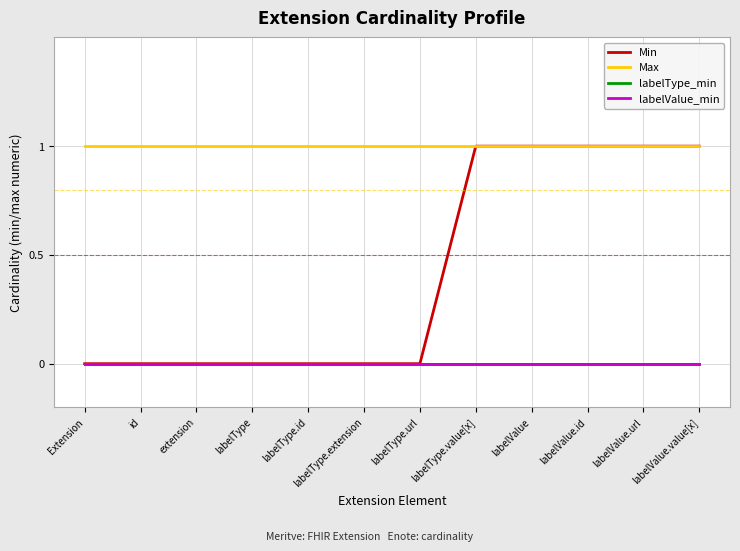

Does the chart have visible grid lines?

Yes